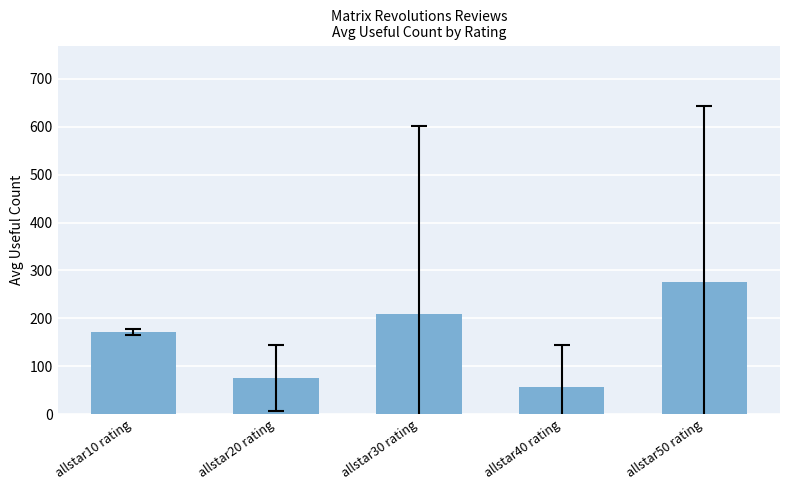

Rank the categories by value from highest to lowest.

allstar50 rating, allstar30 rating, allstar10 rating, allstar20 rating, allstar40 rating